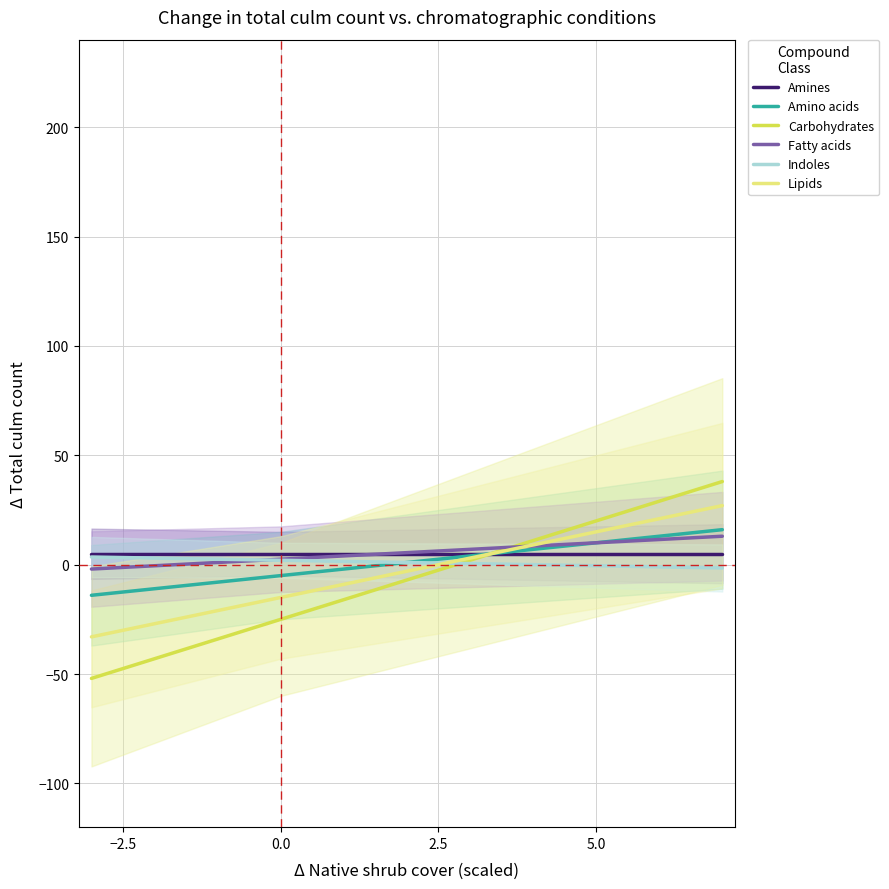

Reading left to right, extract all data points from this chart.

Amines: 5.0	5.0	5.0	5.0	5.0	5.0	5.0	5.0	5.0	5.0	5.0	5.0	5.0	5.0	5.0	5.0	5.0	5.0	5.0	5.0	5.0
Amino acids: -14.0	-12.5	-11.0	-9.5	-8.0	-6.5	-5.0	-3.5	-2.0	-0.5	1.0	2.5	4.0	5.5	7.0	8.5	10.0	11.5	13.0	14.5	16.0
Carbohydrates: -52.0	-47.5	-43.0	-38.5	-34.0	-29.5	-25.0	-20.5	-16.0	-11.5	-7.0	-2.5	2.0	6.5	11.0	15.5	20.0	24.5	29.0	33.5	38.0
Fatty acids: -2.0	-1.2	-0.5	0.2	1.0	1.8	2.5	3.2	4.0	4.8	5.5	6.2	7.0	7.8	8.5	9.2	10.0	10.8	11.5	12.2	13.0
Indoles: 3.5	3.2	3.0	2.8	2.5	2.2	2.0	1.8	1.5	1.2	1.0	0.8	0.5	0.2	0.0	-0.2	-0.5	-0.8	-1.0	-1.2	-1.5
Lipids: -33.0	-30.0	-27.0	-24.0	-21.0	-18.0	-15.0	-12.0	-9.0	-6.0	-3.0	0.0	3.0	6.0	9.0	12.0	15.0	18.0	21.0	24.0	27.0